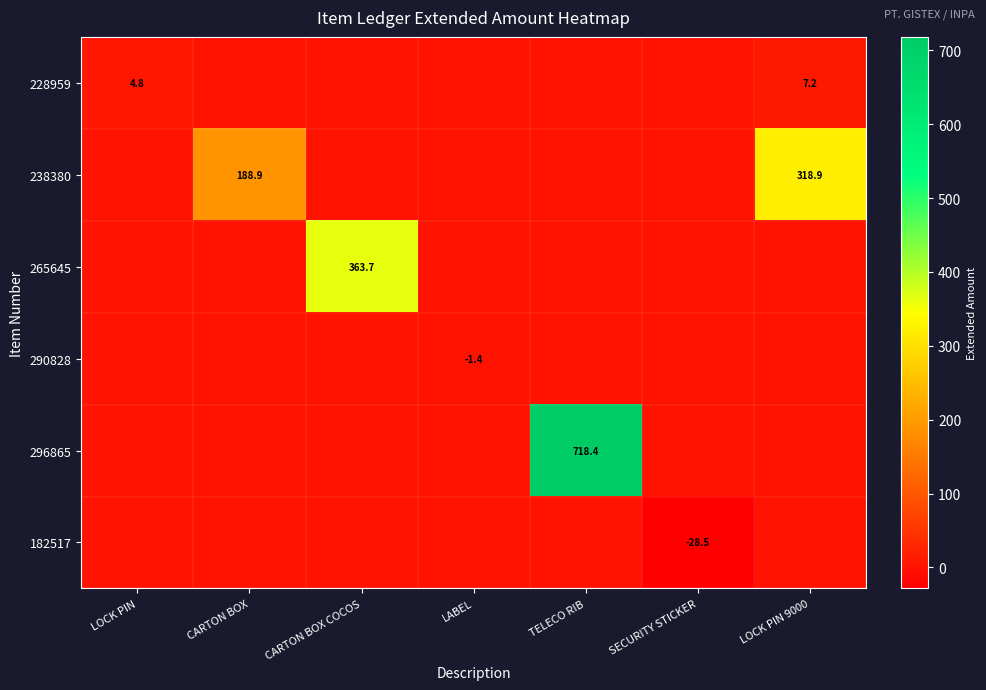

Is it true that 265645 equals 508.4 at CARTON BOX COCOS?

False